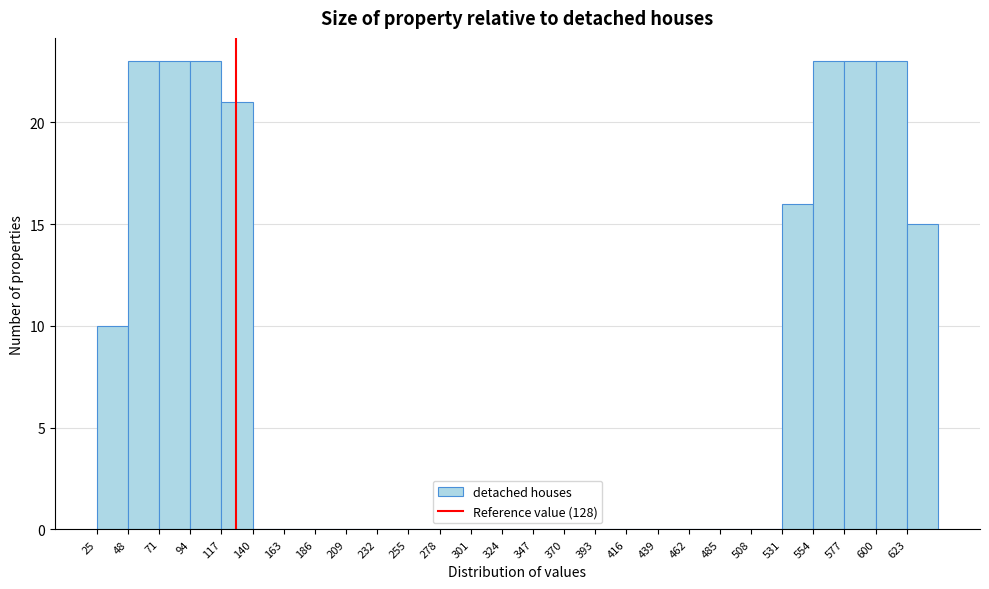

Reading left to right, list every bar in this chart as the range it spans on the x-axis followed by its height. Neither the bar edges nor the heights are printed on the chart, so give them approximately, as read against the axes.

25 to 48: 10
48 to 71: 23
71 to 94: 23
94 to 117: 23
117 to 140: 21
140 to 163: 0
163 to 186: 0
186 to 209: 0
209 to 232: 0
232 to 255: 0
255 to 278: 0
278 to 301: 0
301 to 324: 0
324 to 347: 0
347 to 370: 0
370 to 393: 0
393 to 416: 0
416 to 439: 0
439 to 462: 0
462 to 485: 0
485 to 508: 0
508 to 531: 0
531 to 554: 16
554 to 577: 23
577 to 600: 23
600 to 623: 23
623 to 646: 15